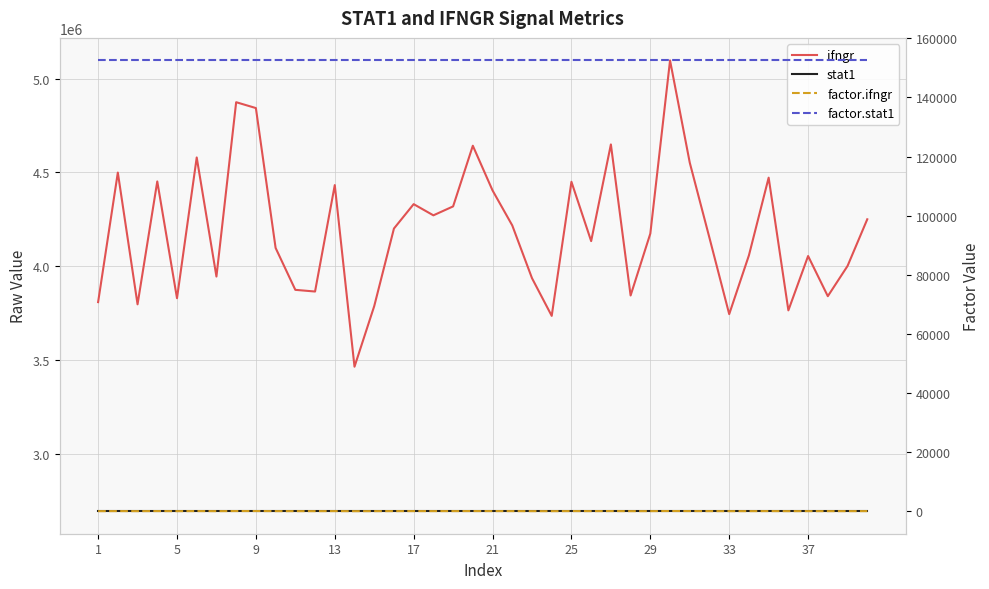

Reading right to left, extract all data points from this chart.

ifngr: 4250915.4	4002470.9	3841648.1	4055413.3	3766189.6	4472471.6	4059186.5	3746211.2	4151529.8	4552117.0	5096335.8	4174854.9	3845356.3	4649144.8	4134795.6	4450483.7	3736909.1	3937544.4	4218144.0	4404447.4	4642375.7	4319490.6	4271993.8	4331525.3	4201641.9	3788690.5	3466348.7	4432816.3	3866462.0	3875449.9	4098456.4	4842821.0	4874008.0	3946235.3	4579877.2	3830943.2	4452298.2	3798413.3	4499444.5	3810128.7
stat1: 2697508.4	2697508.4	2697508.4	2697508.4	2697508.4	2697508.4	2697508.4	2697508.4	2697508.4	2697508.4	2697508.4	2697508.4	2697508.4	2697508.4	2697508.4	2697508.4	2697508.4	2697508.4	2697508.4	2697508.4	2697508.4	2697508.4	2697508.4	2697508.4	2697508.4	2697508.4	2697508.4	2697508.4	2697508.4	2697508.4	2697508.4	2697508.4	2697508.4	2697508.4	2697508.4	2697508.4	2697508.4	2697508.4	2697508.4	2697508.4
factor.ifngr: 129.7	122.1	117.2	123.7	114.9	136.4	123.8	114.3	126.6	138.9	155.5	127.3	117.3	141.8	126.1	135.8	114.0	120.1	128.7	134.4	141.6	131.8	130.3	132.1	128.2	115.6	105.7	135.2	117.9	118.2	125.0	147.7	148.7	120.4	139.7	116.9	135.8	115.9	137.2	116.2
factor.stat1: 152490.0	152490.0	152490.0	152490.0	152490.0	152490.0	152490.0	152490.0	152490.0	152490.0	152490.0	152490.0	152490.0	152490.0	152490.0	152490.0	152490.0	152490.0	152490.0	152490.0	152490.0	152490.0	152490.0	152490.0	152490.0	152490.0	152490.0	152490.0	152490.0	152490.0	152490.0	152490.0	152490.0	152490.0	152490.0	152490.0	152490.0	152490.0	152490.0	152490.0